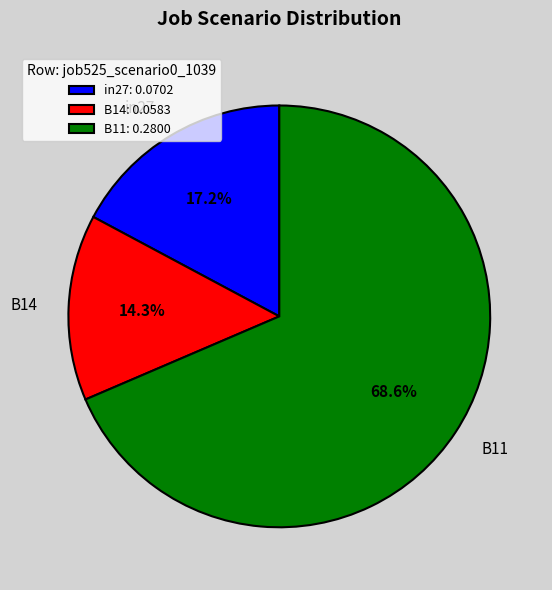

True or false: B11 accounts for 55% of the total.

False